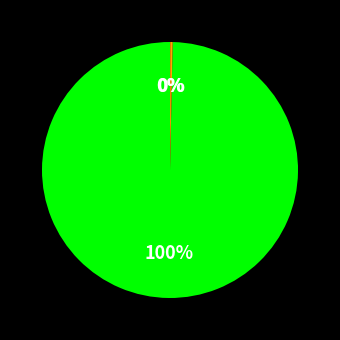

Does any single category account for the majority?

Yes